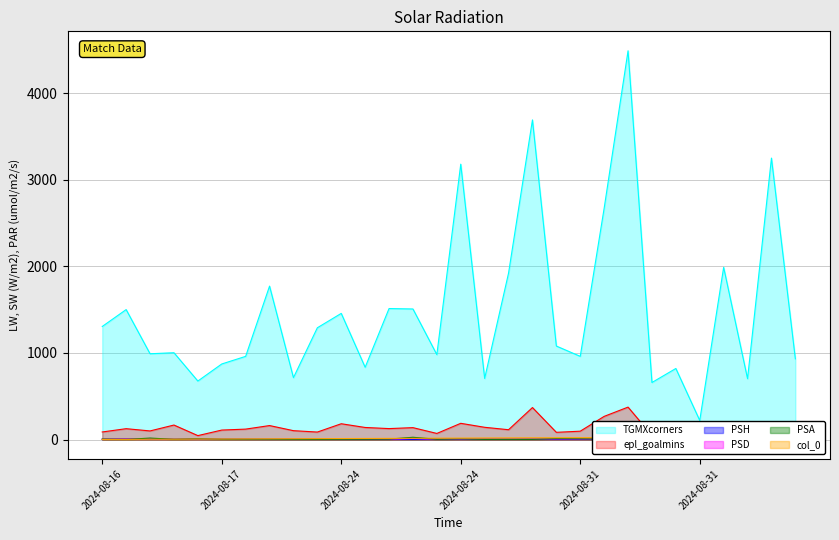

At which category is the sum across all series the highest?

2024-08-31